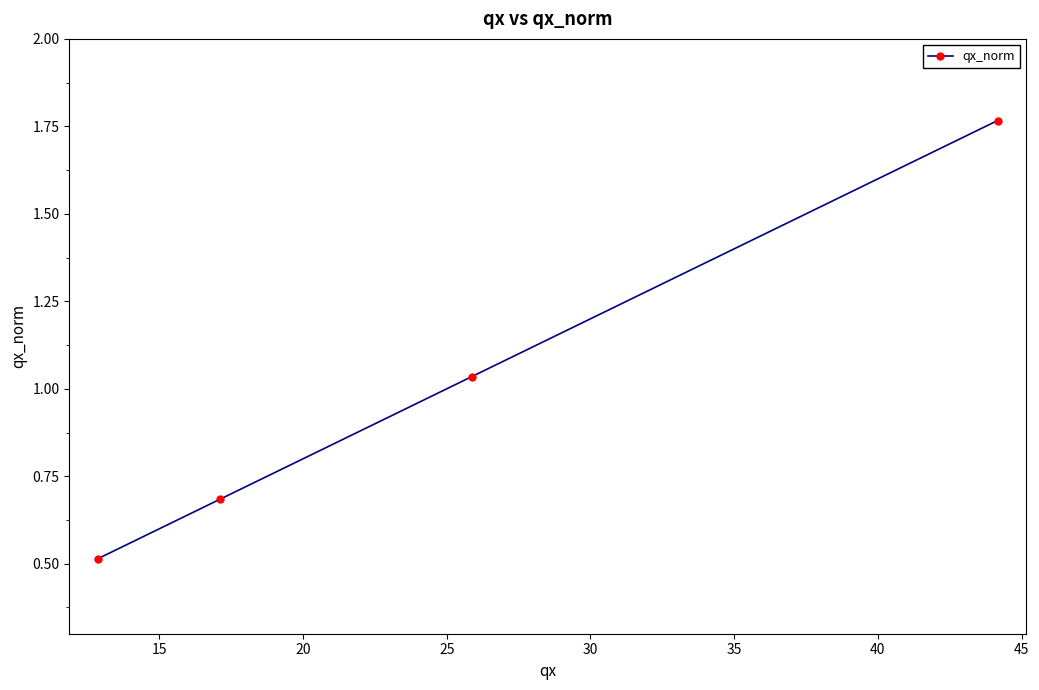

How many lines are shown in the chart?

1